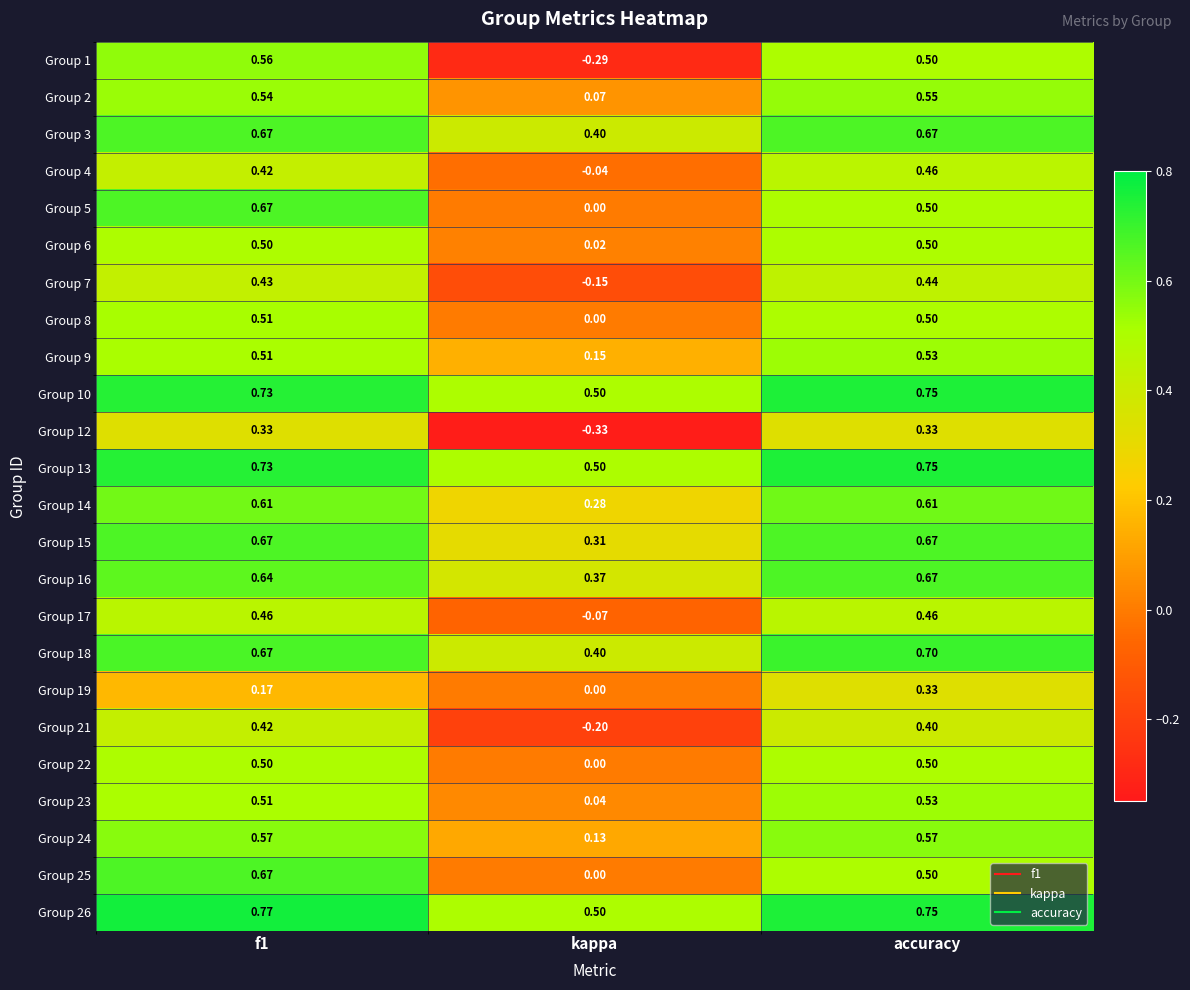

Which category has the lowest value across all series?

kappa